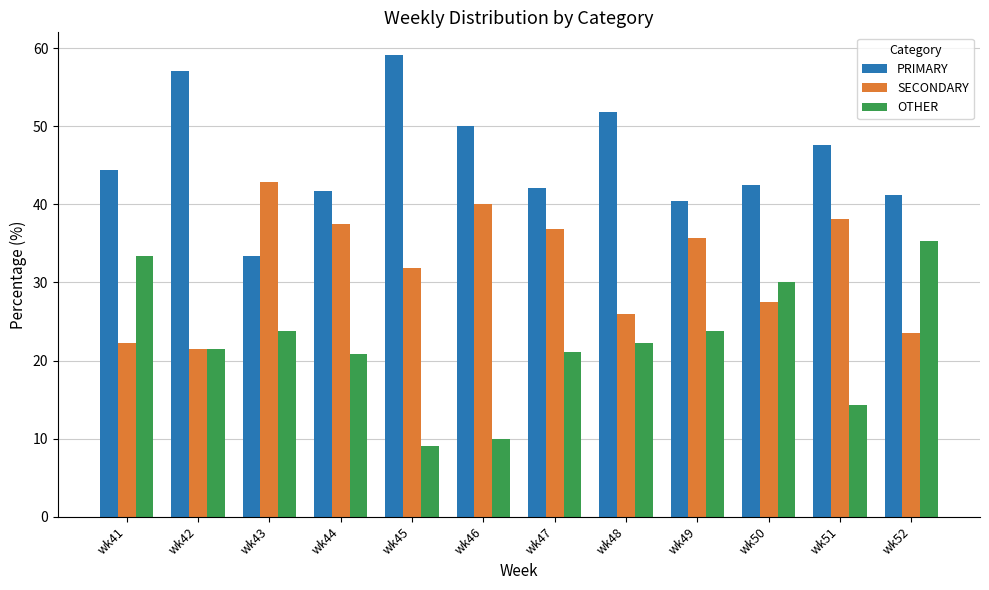

List the series in order of their overall mean, highest first.

PRIMARY, SECONDARY, OTHER